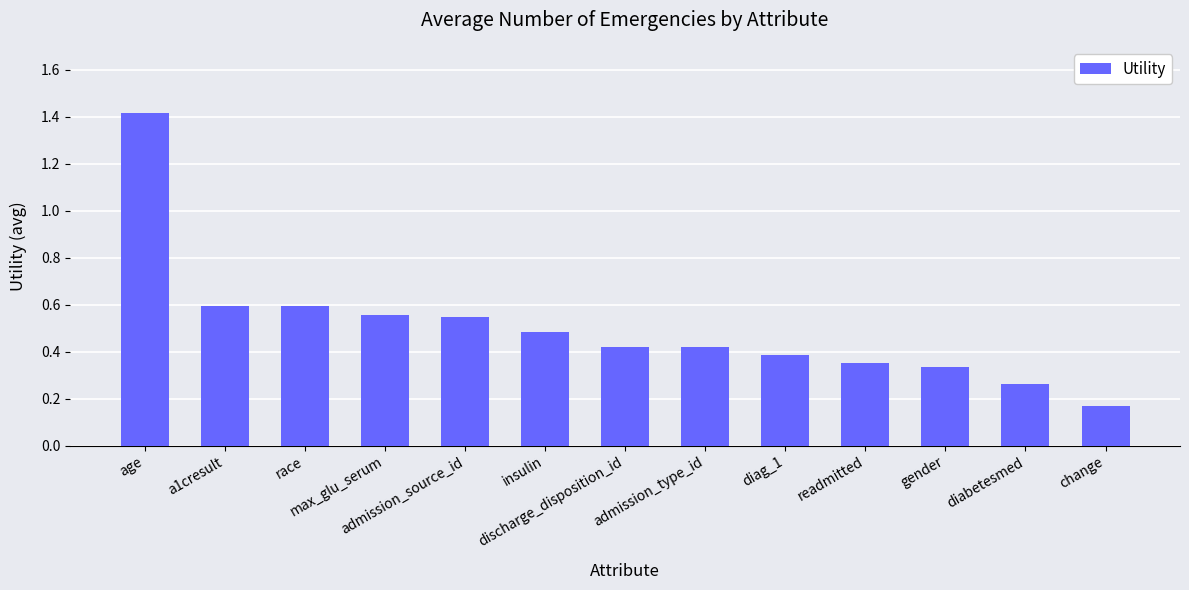

How many series are shown in this chart?

1